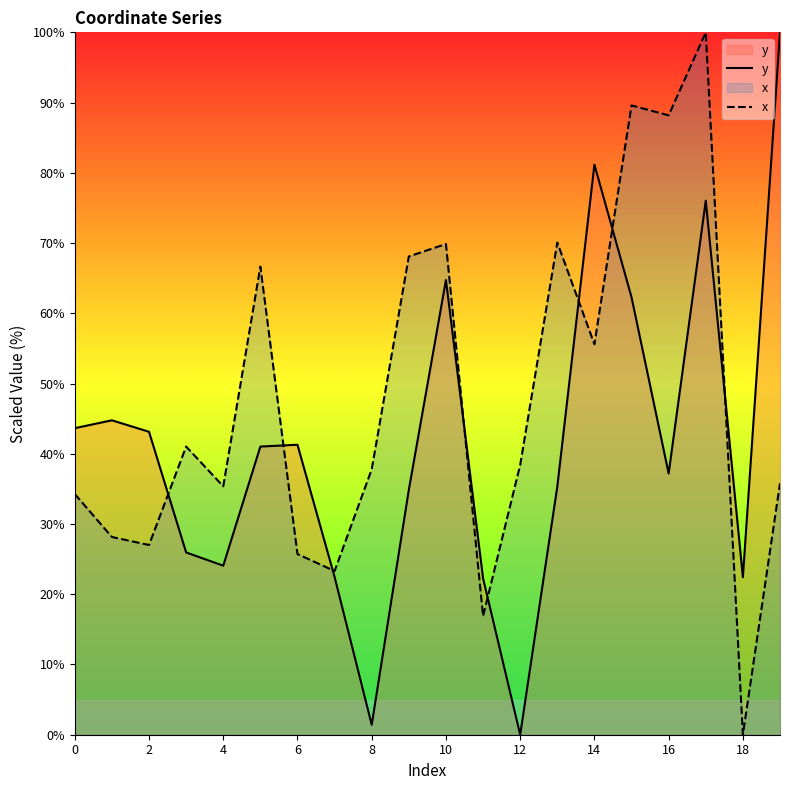

Which series has the largest total across all categories?

x